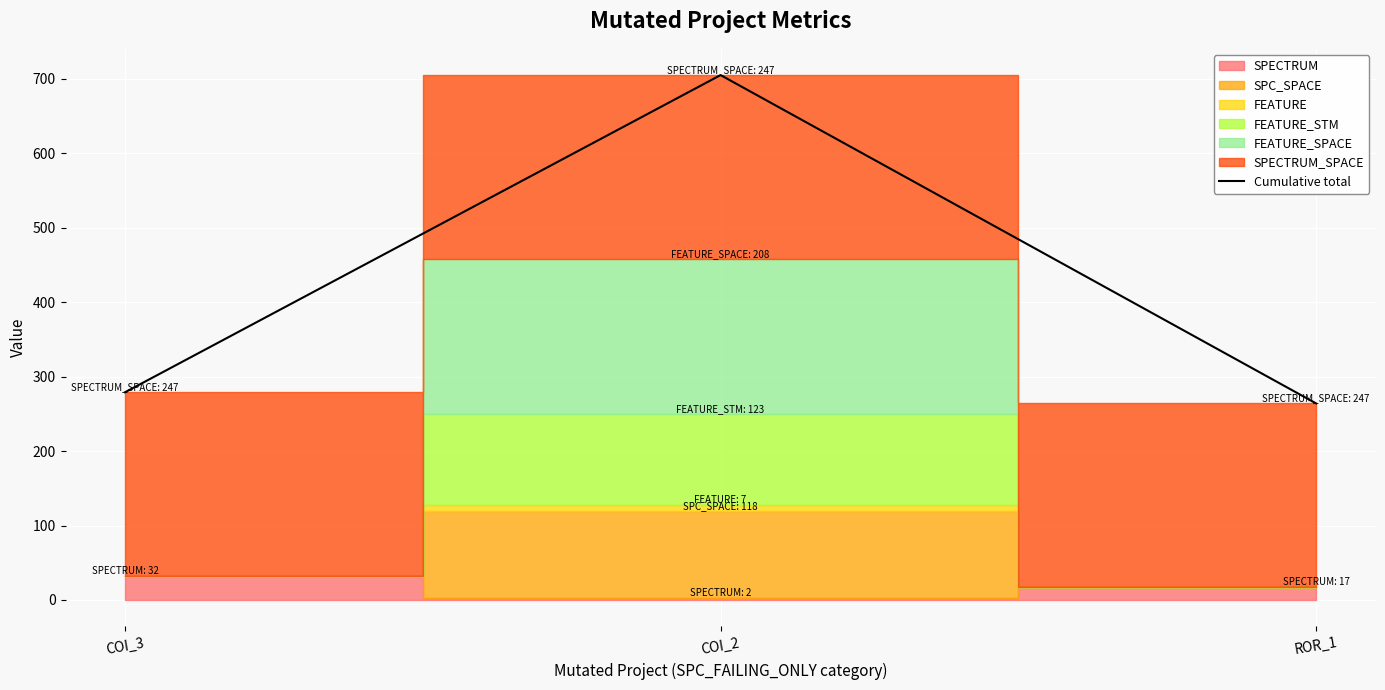

Reading left to right, what are all the values shown in this chart?

279	705	264